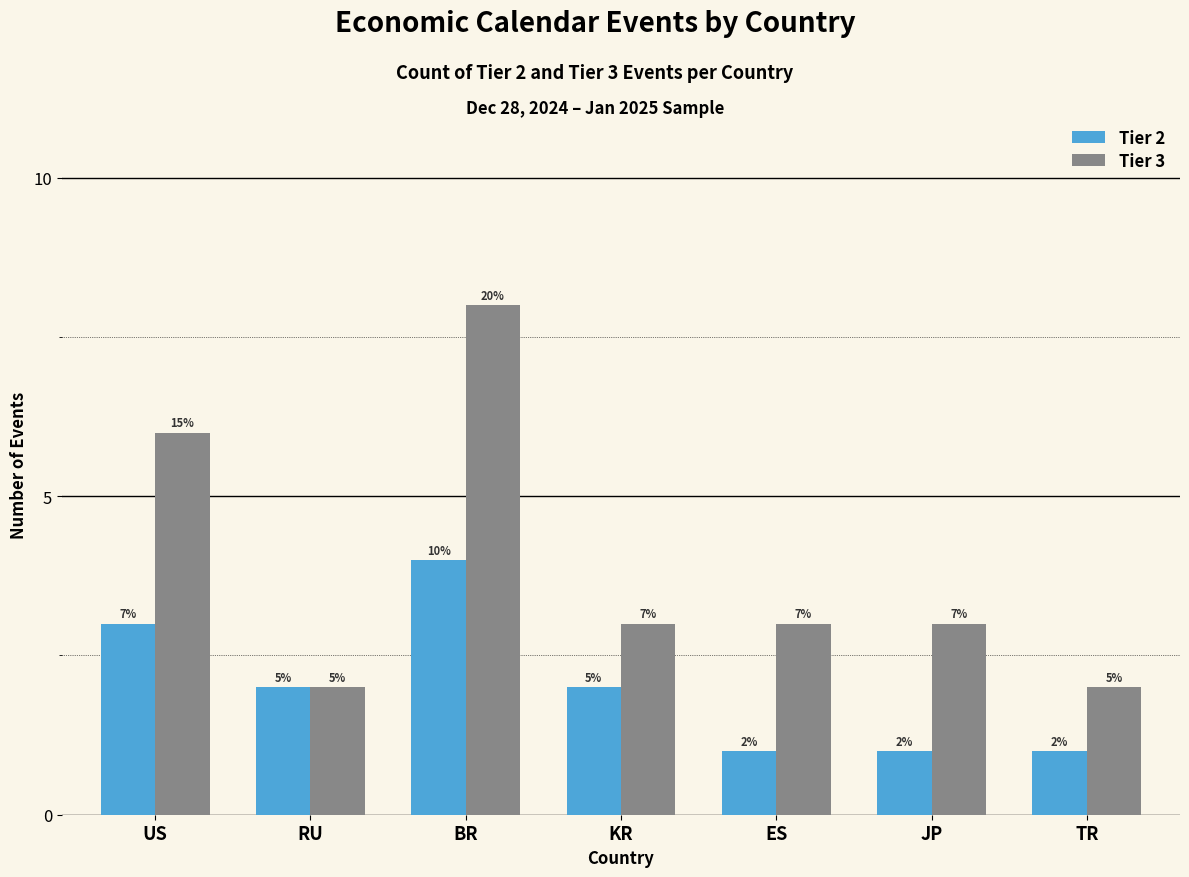

At which label does Tier 3 first exceed 3?

US